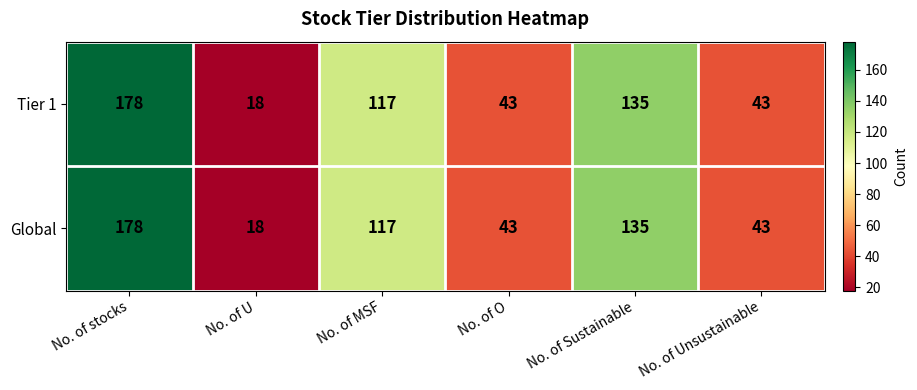

How many Global values are between 43 and 135?

4